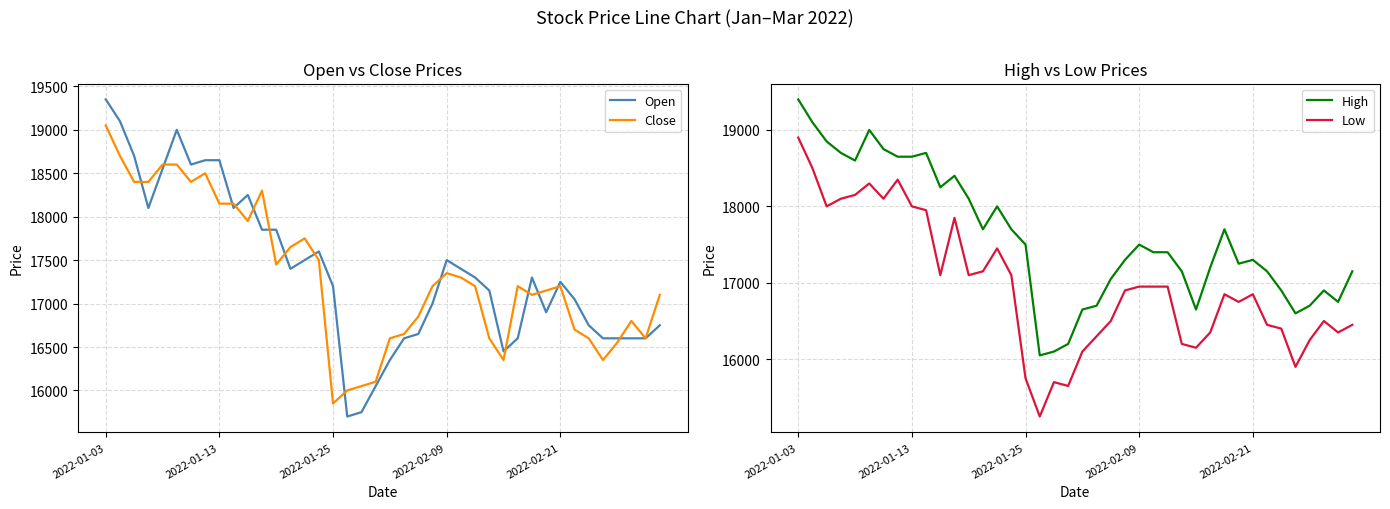

Which category has the lowest value in the Close series?

2022-01-25